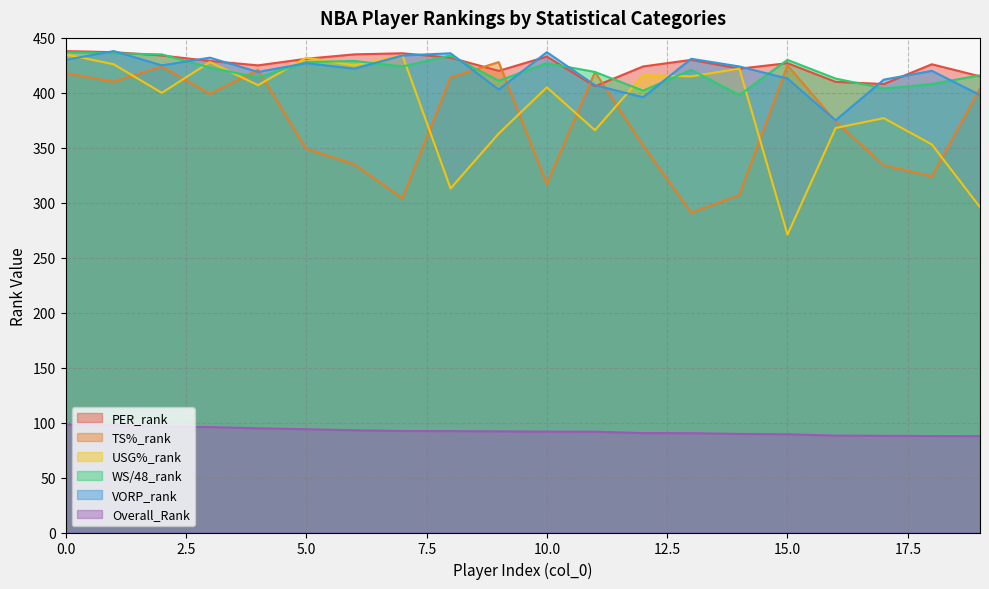

How many data points in Overall_Rank are above 92?

10